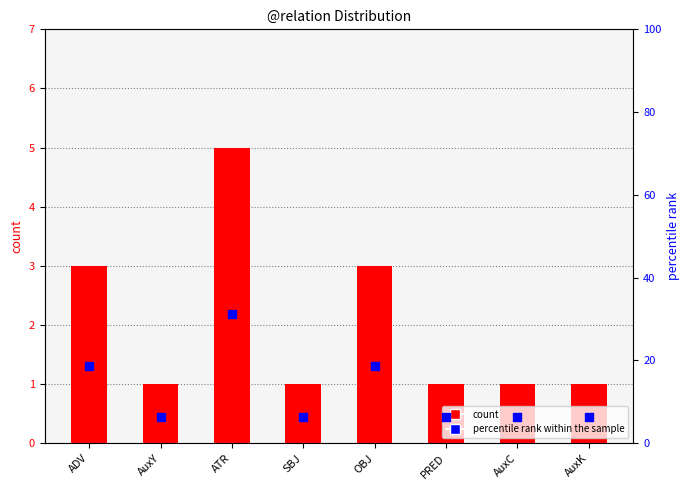

Which series has the largest Y range (max minus min)?

percentile rank within the sample